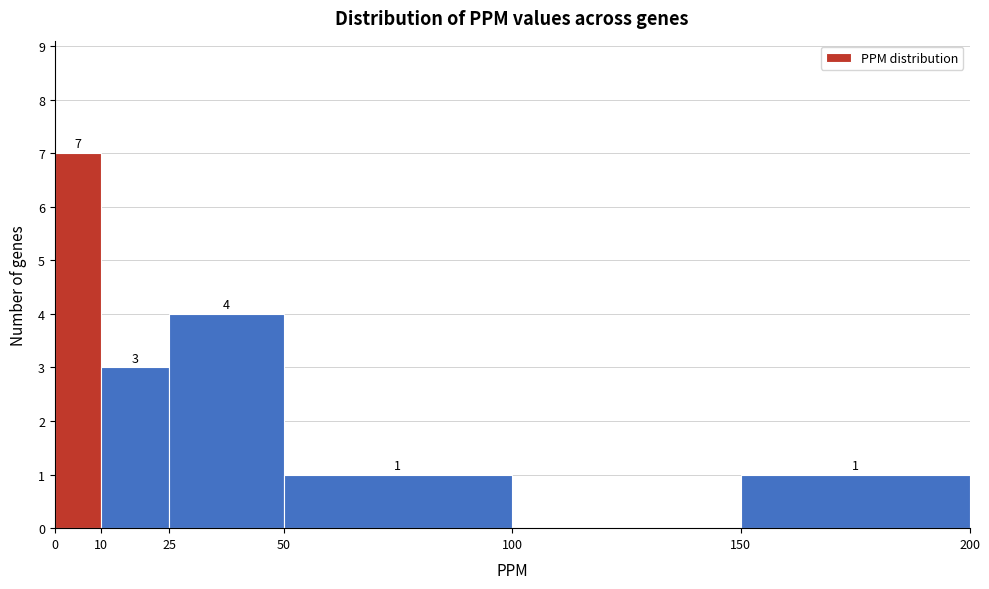

Which range on the x-axis has the tallest bar?

0 to 10